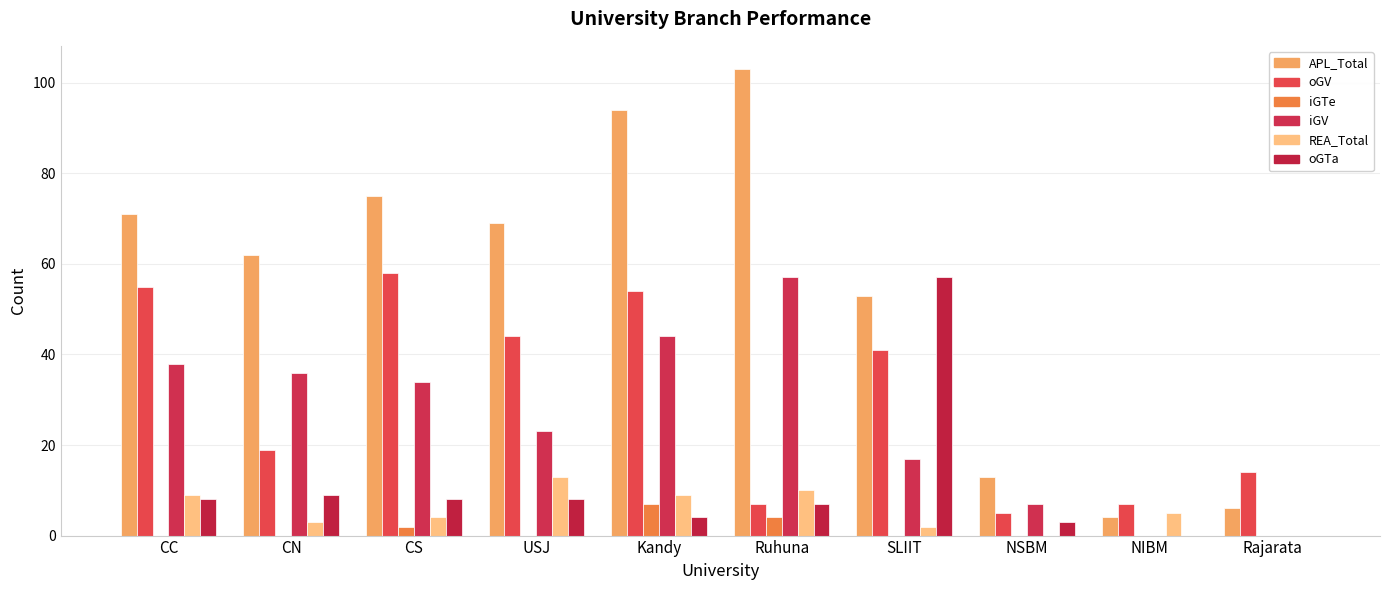

Does the chart contain stacked bars?

No